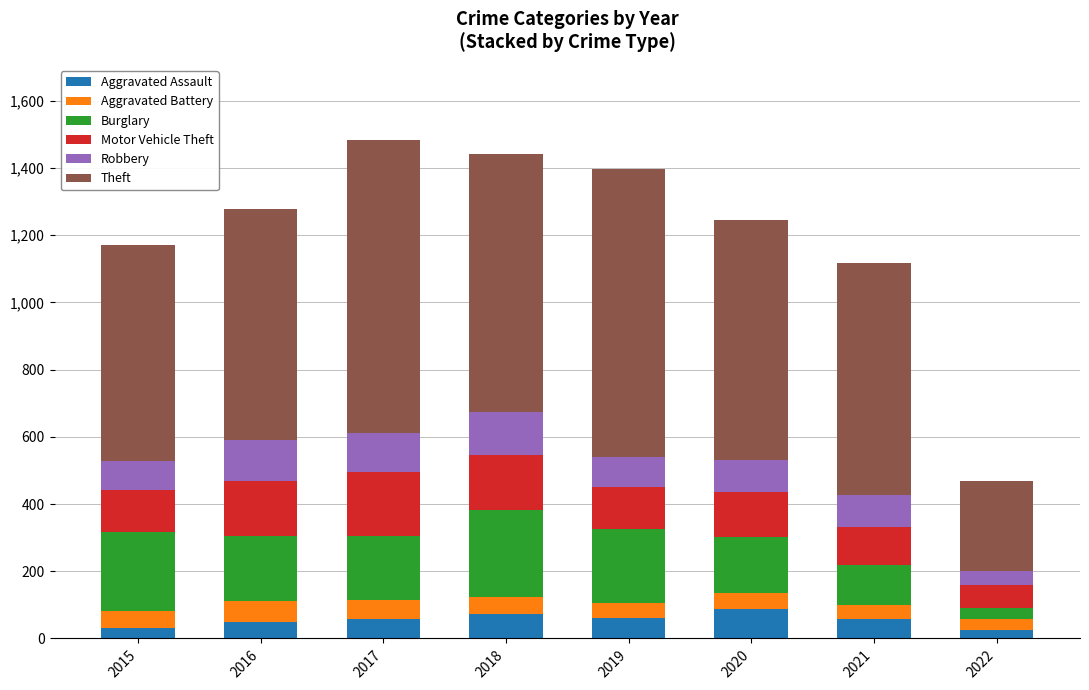

True or false: Aggravated Assault has a value of 88 at 2020.

True